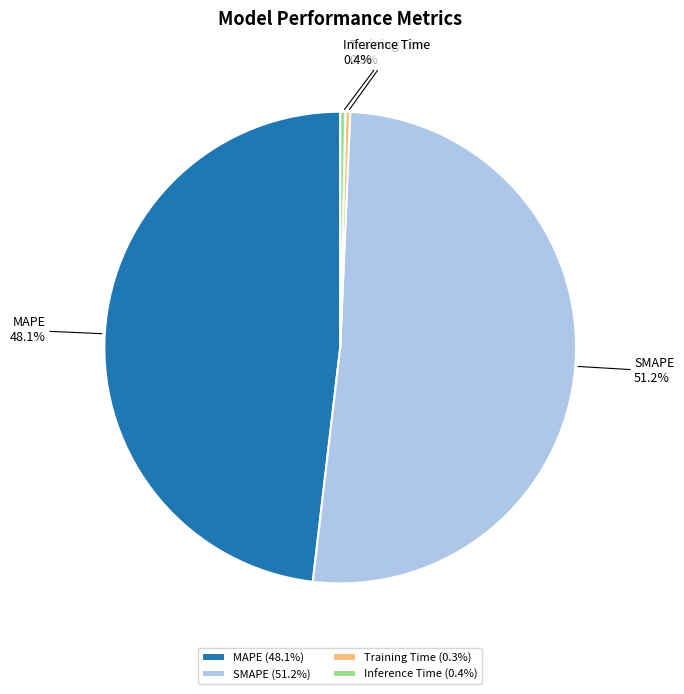

To the nearest percent, what is the combined percentage of SMAPE and MAPE?

99%